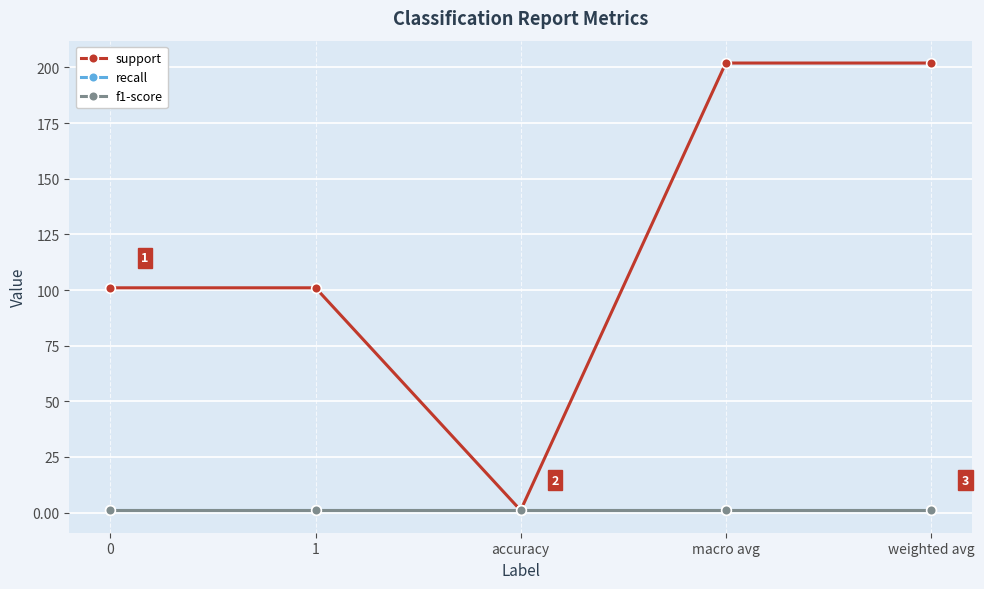

Which category has the highest value across all series?

macro avg